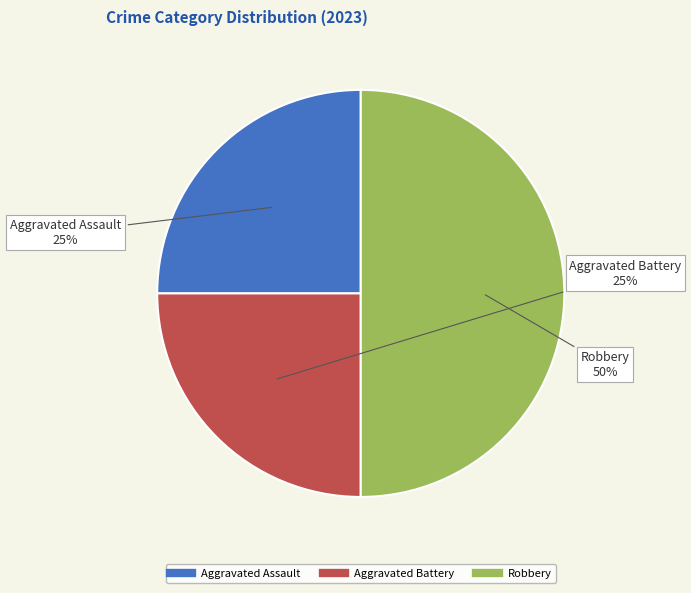

How many slices are in this pie chart?

3